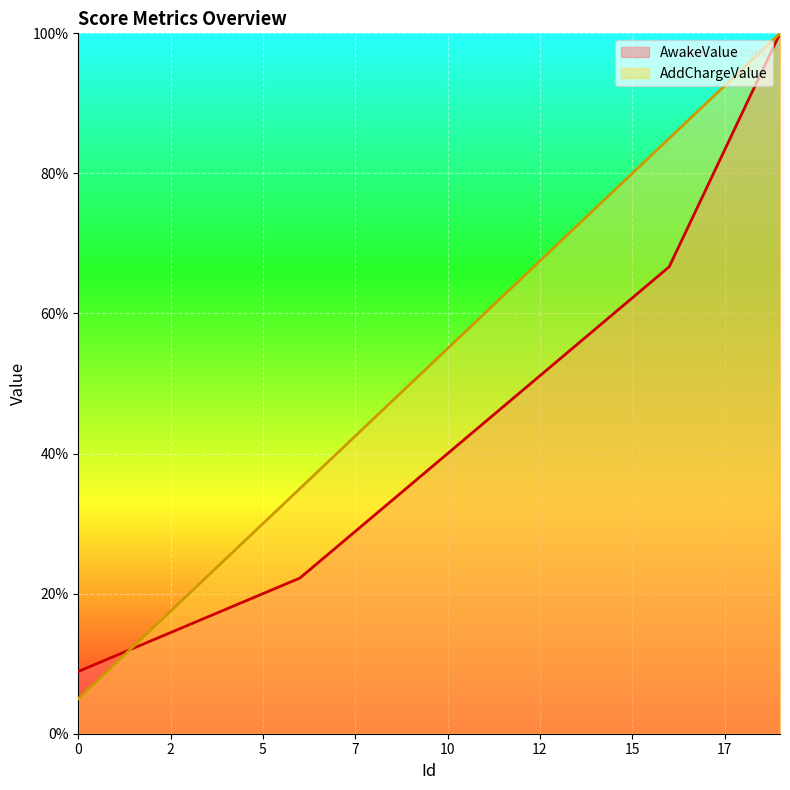

Reading left to right, list all the values displayed in this chart.

AwakeValue: 0.1	0.1	0.1	0.2	0.2	0.2	0.2	0.3	0.3	0.4	0.4	0.4	0.5	0.5	0.6	0.6	0.7	0.8	0.9	1.0
AddChargeValue: 0.0	0.1	0.1	0.2	0.2	0.3	0.4	0.4	0.4	0.5	0.5	0.6	0.7	0.7	0.7	0.8	0.8	0.9	0.9	1.0